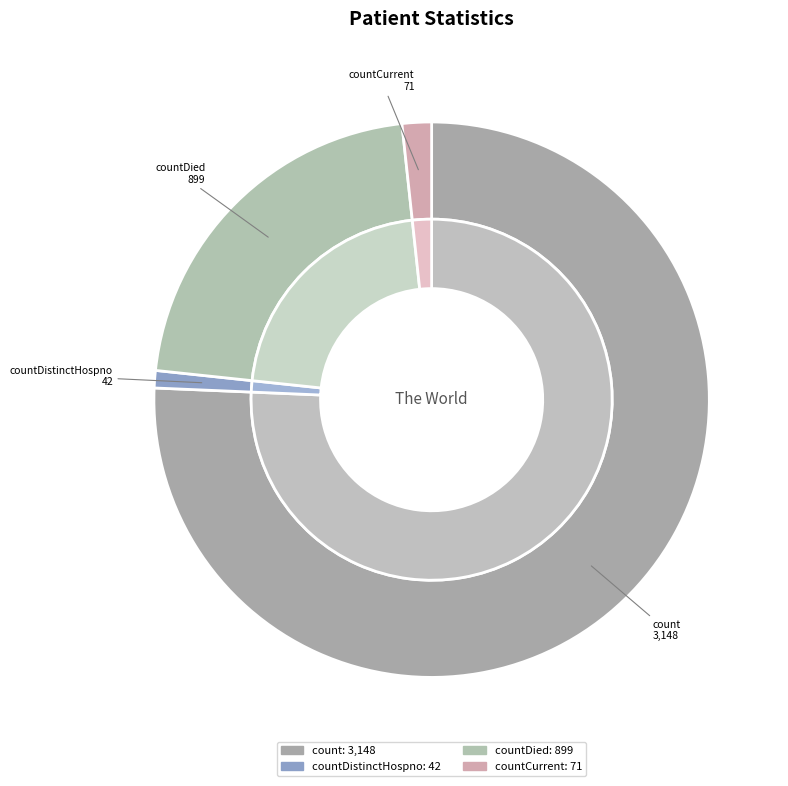

Is there any slice that represents more than half of the pie?

Yes